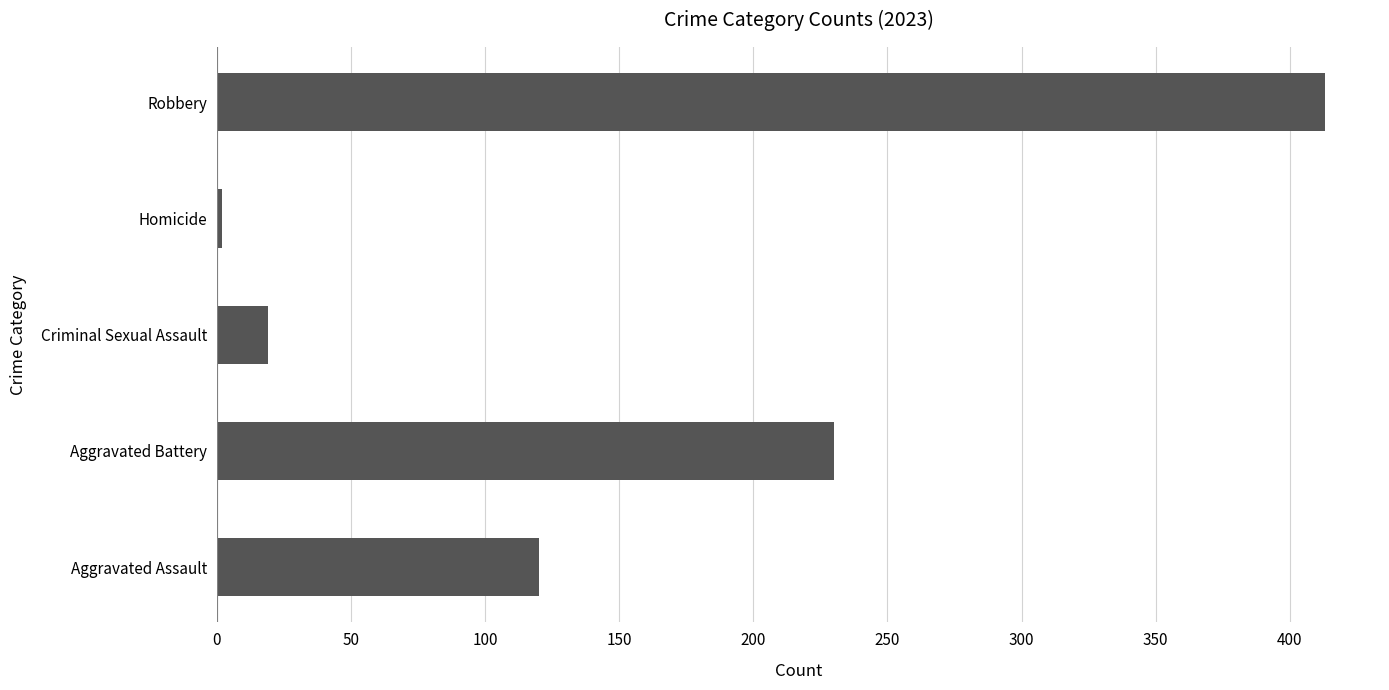

Where is the data nearest to the value 207?

Aggravated Battery